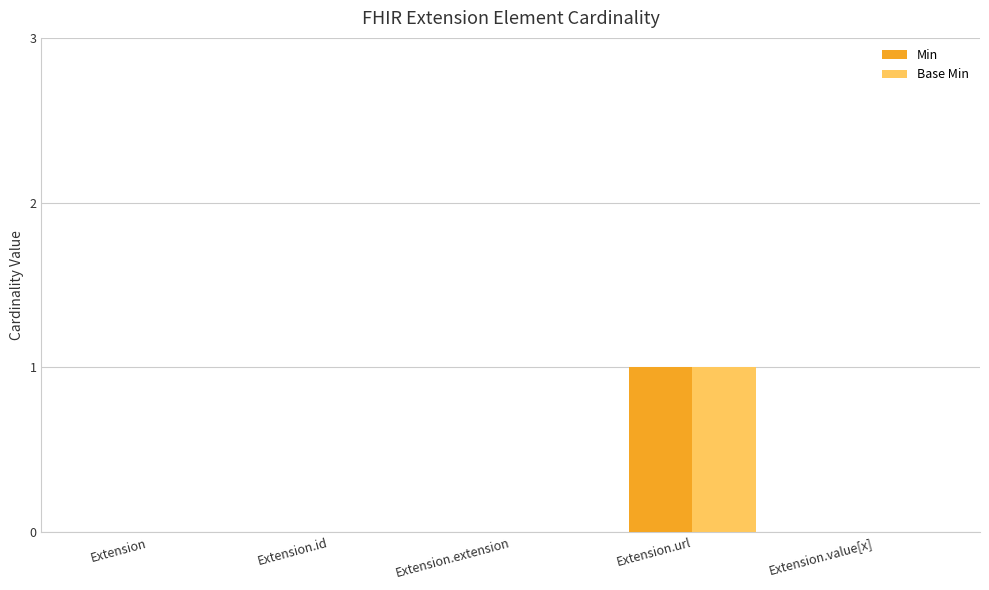

The value of Min at Extension.url is 0. True or false?

False